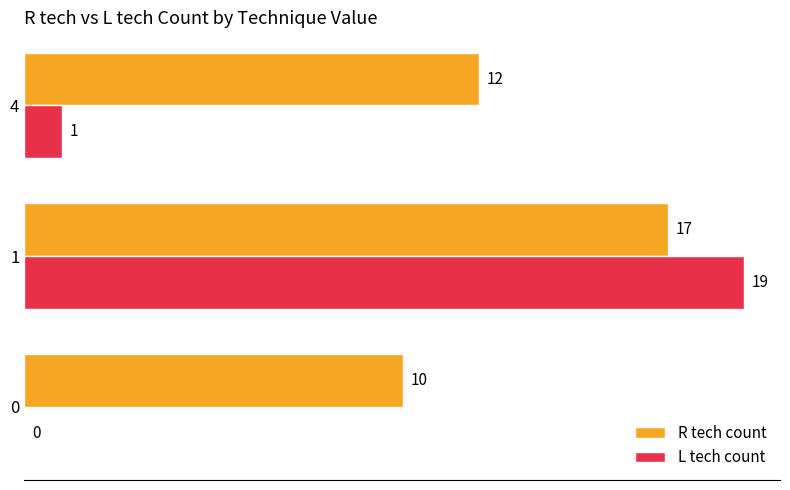

Between 0 and 1, which series saw the biggest shift?

L tech count